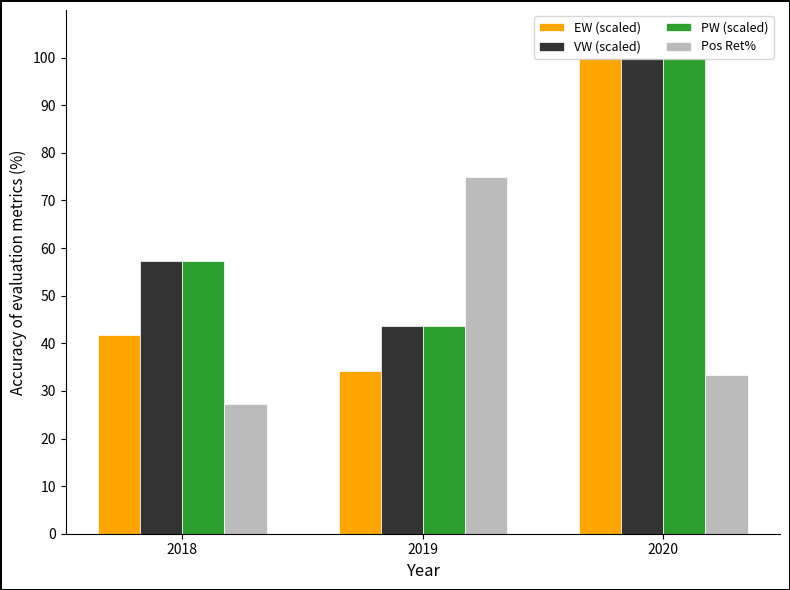

How many groups of bars are there?

3